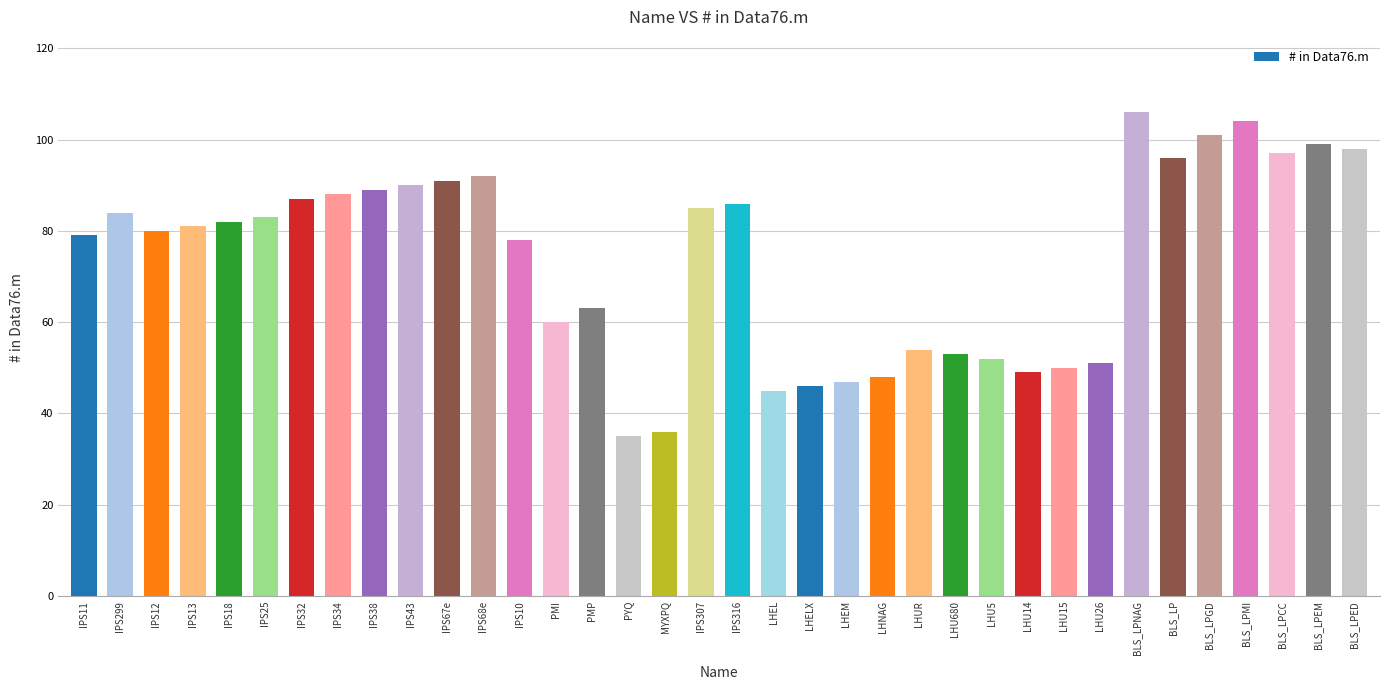

What is the value of the 7th bar from the left?

87